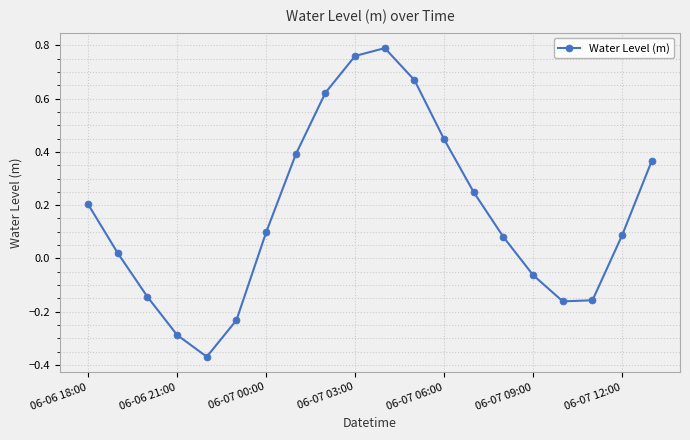

What is the difference between the maximum and minimum values?

1.2